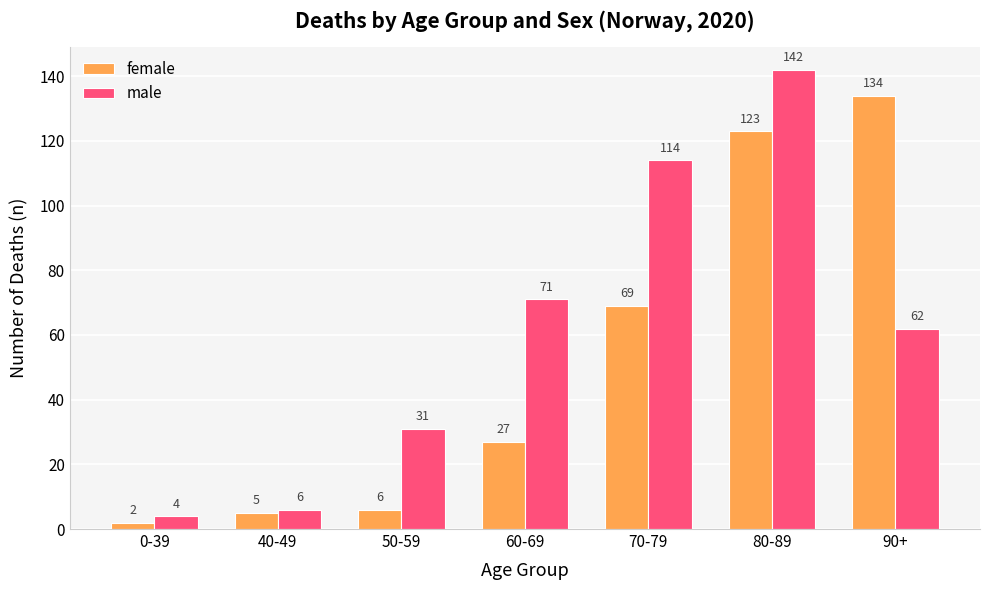

What position from the left is 90+?

7